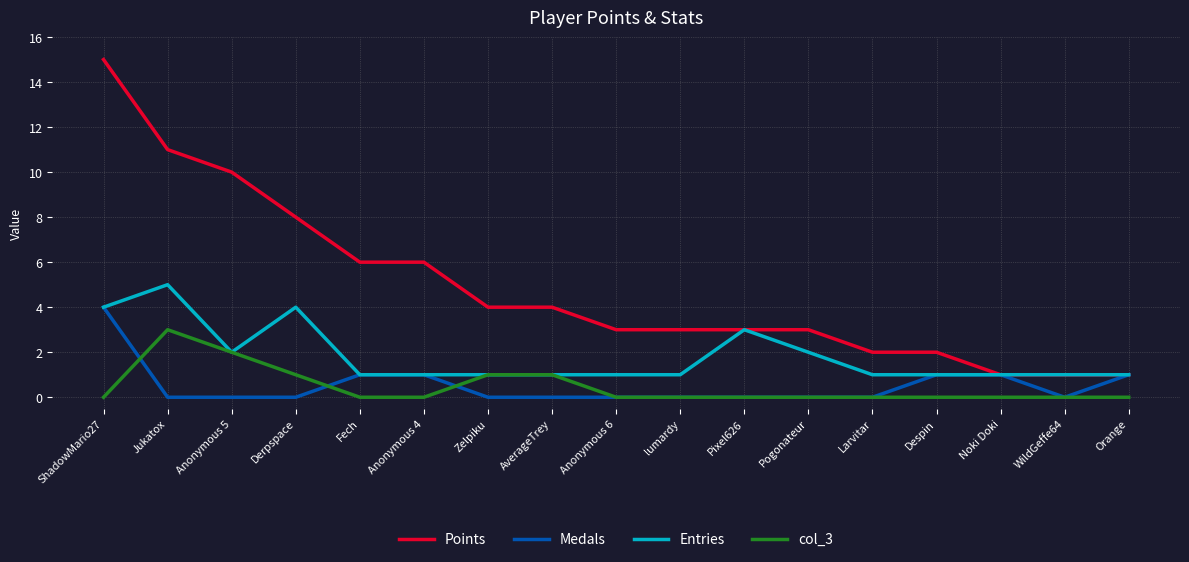

Which series has the widest spread of values?

Points